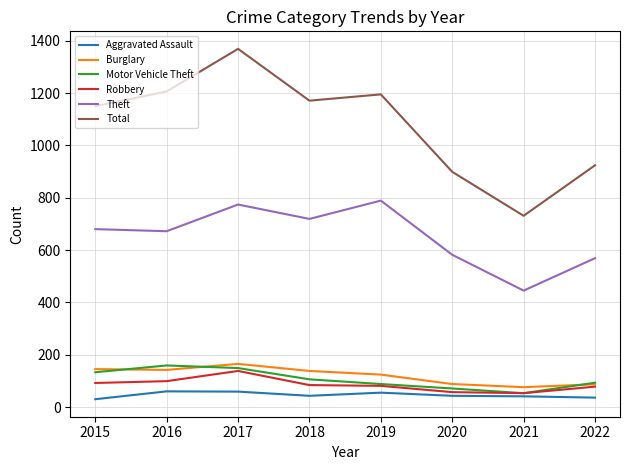

What is the difference between the highest and lowest values at 2019?

1140